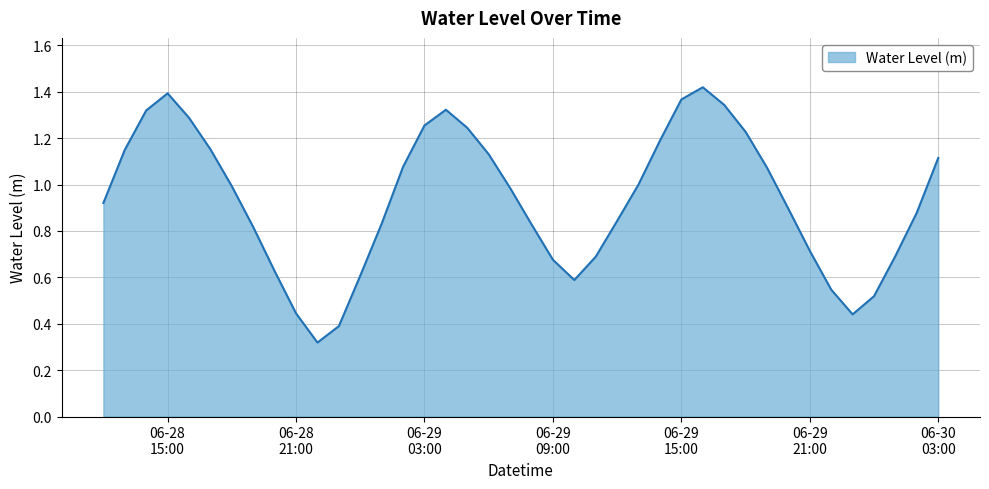

How many lines are shown in the chart?

1